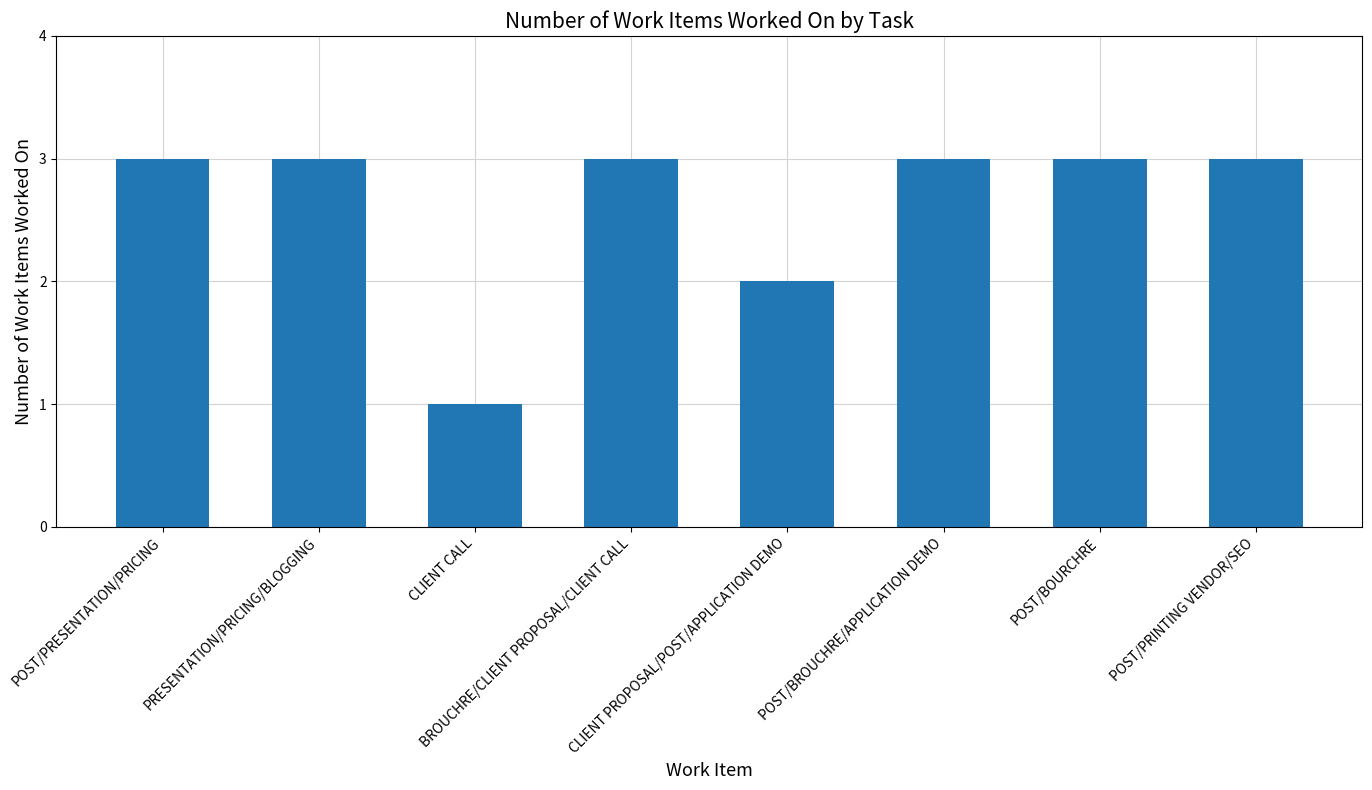

Does the chart contain stacked bars?

No